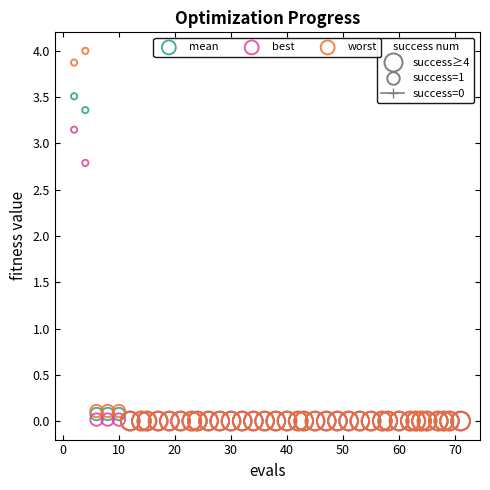

Which series contains the highest Y value?

worst